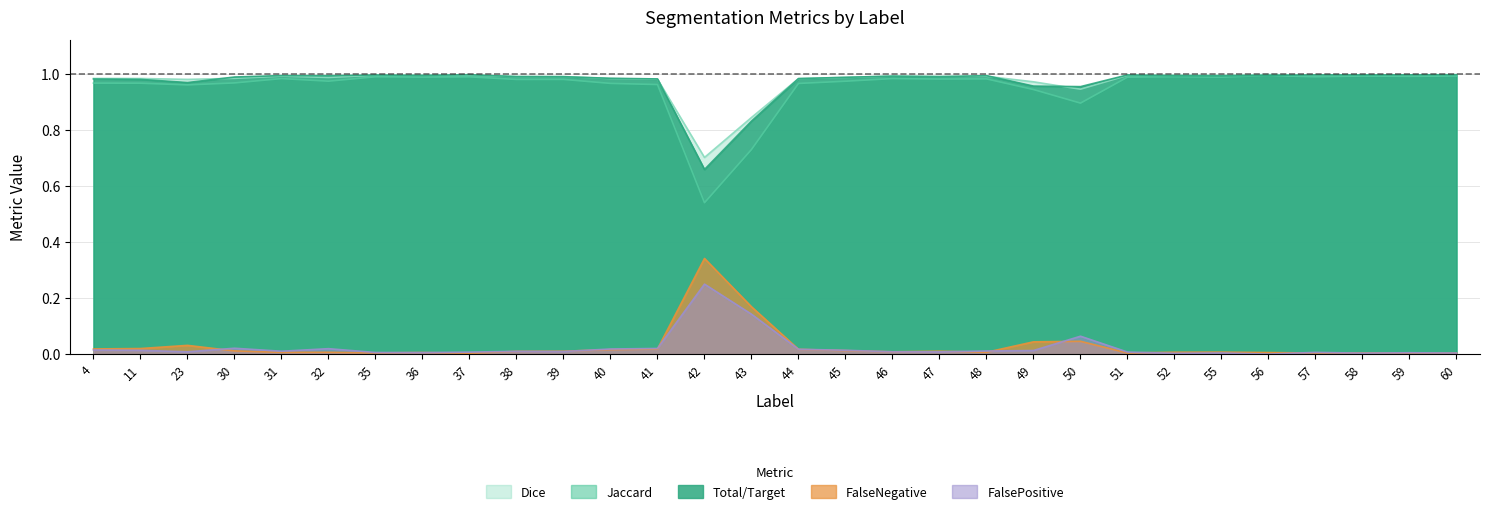

Which has a higher value, 52 or 58?

58